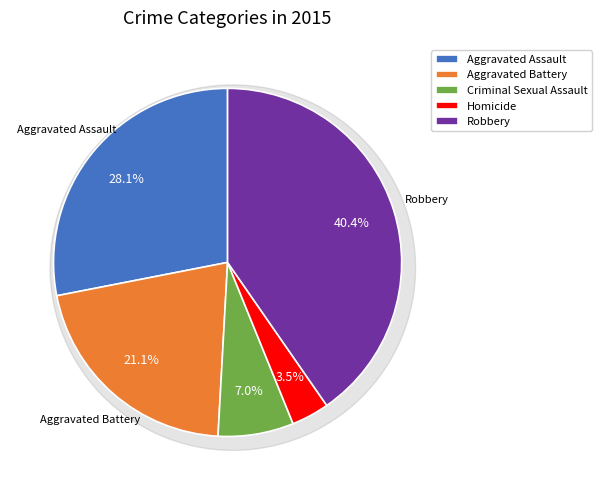

Combined, what portion of the pie is Homicide and Robbery?

43.9%